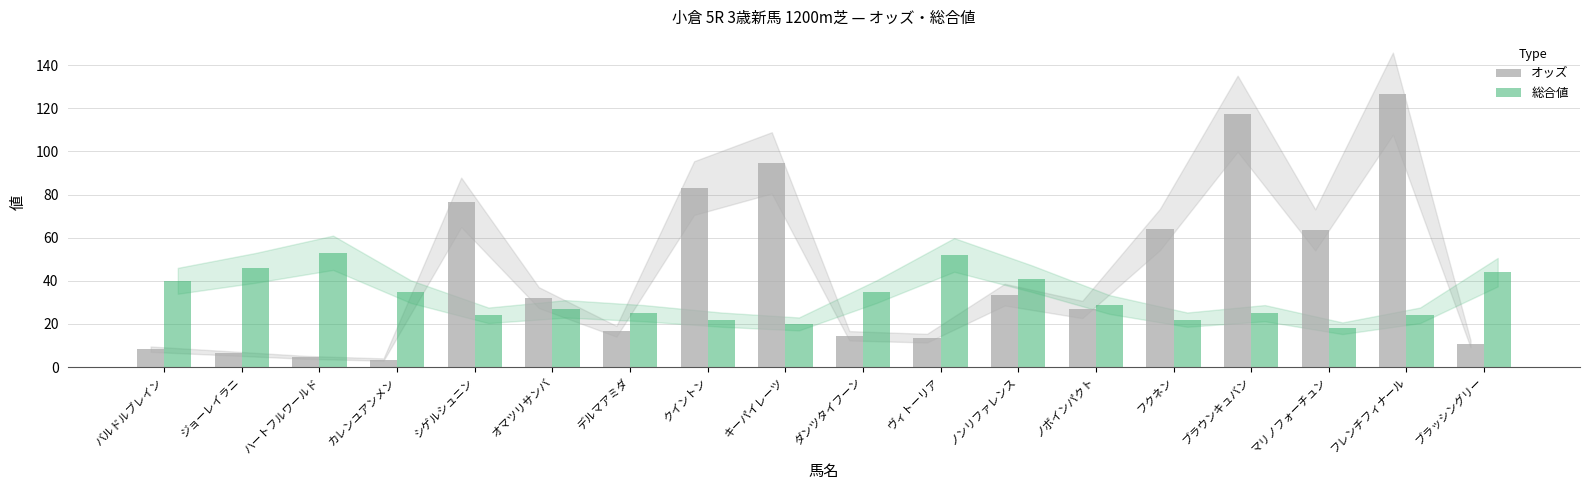

Which category has the highest value in the オッズ series?

フレンチフィナール